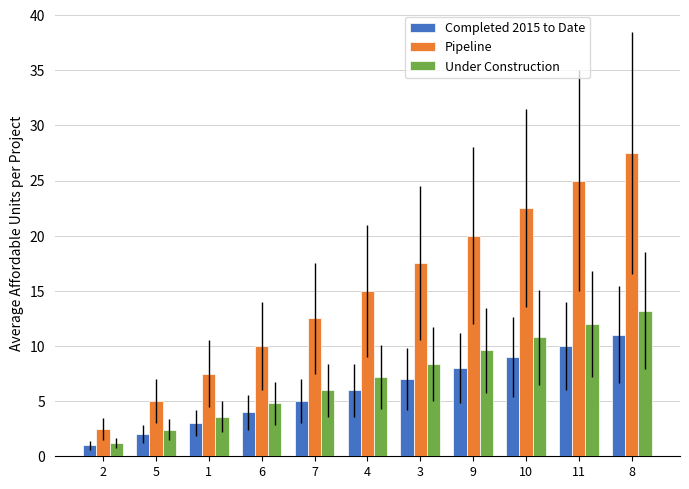

At which label is Pipeline closest to 15?

4